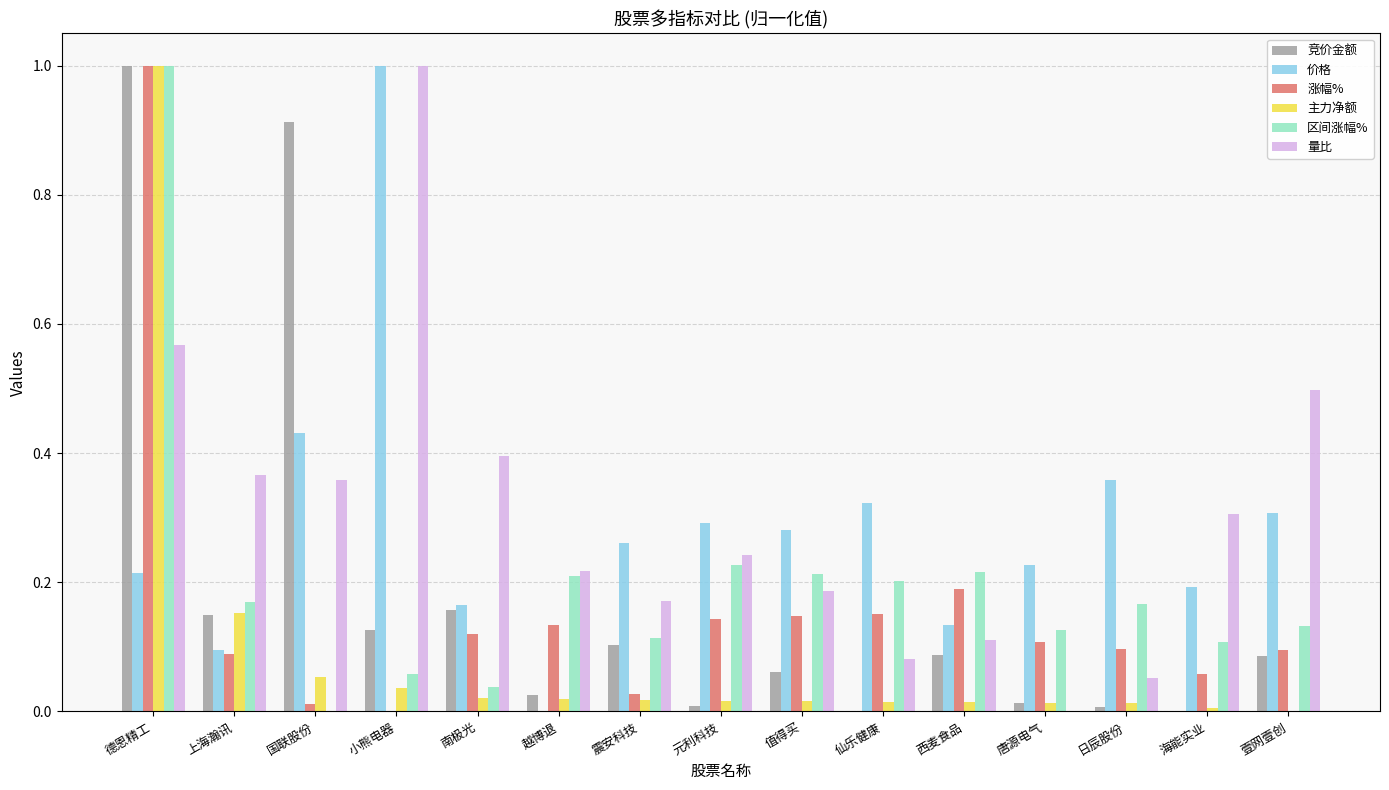

What is the maximum value shown in the chart?

1.0